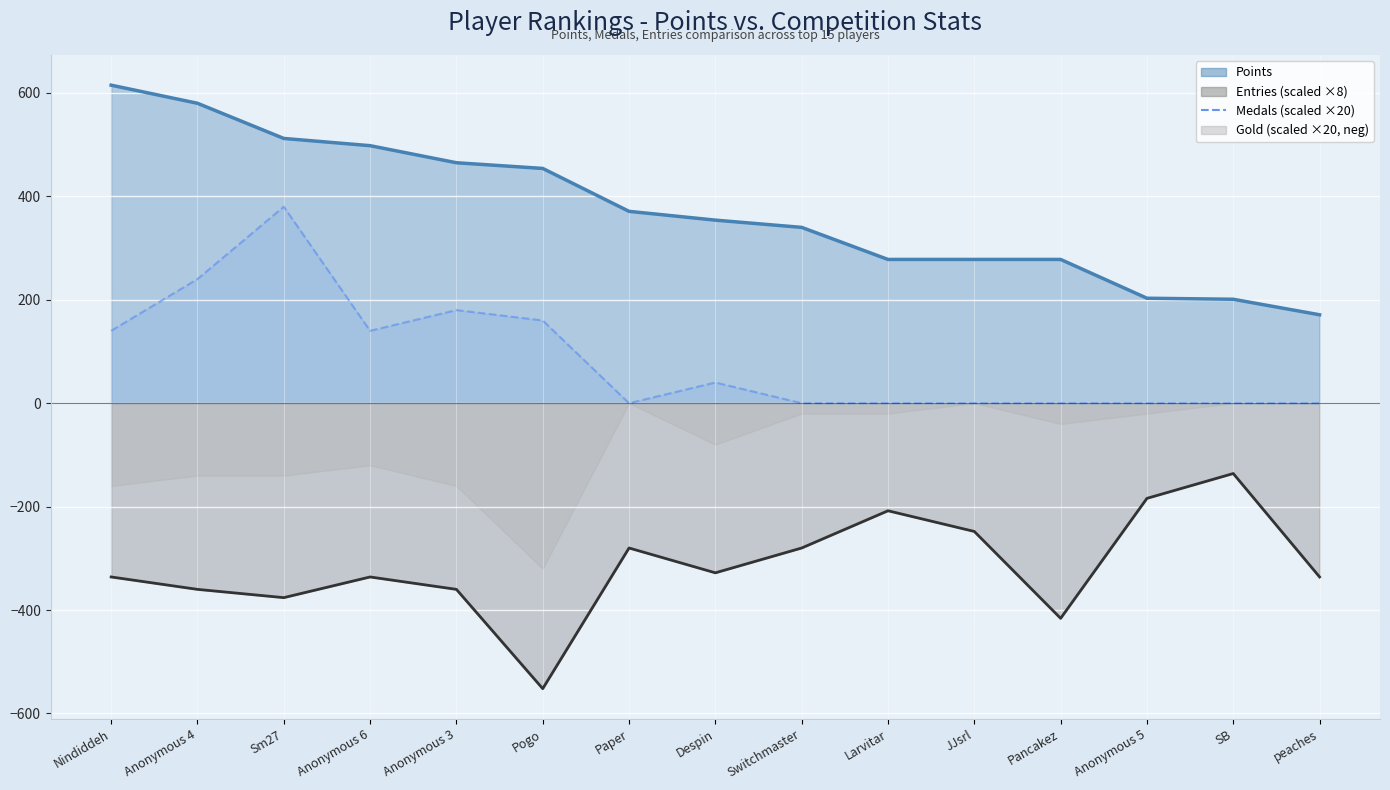

Is it true that the value at Switchmaster is -146?

False